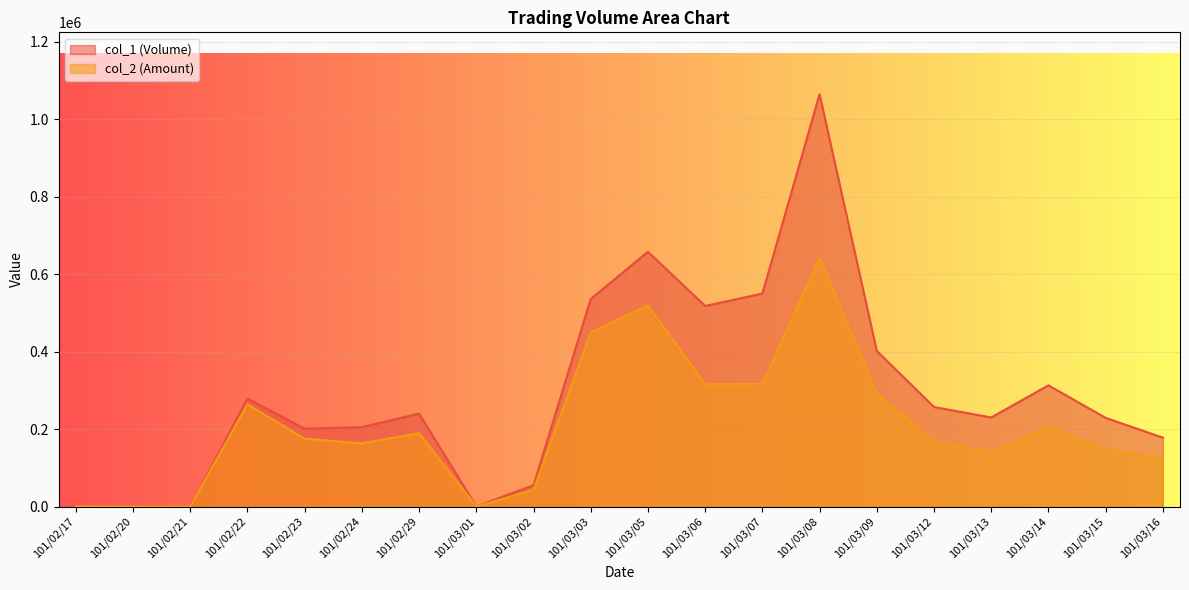

The value of col_1 (Volume) at 101/02/29 is 240000. True or false?

True